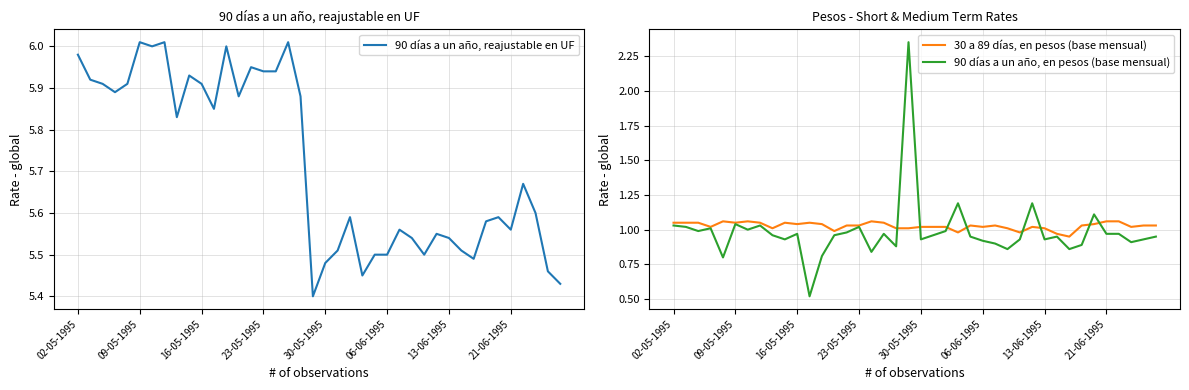

Which category has the lowest value in the 90 días a un año, en pesos (base mensual) series?

11